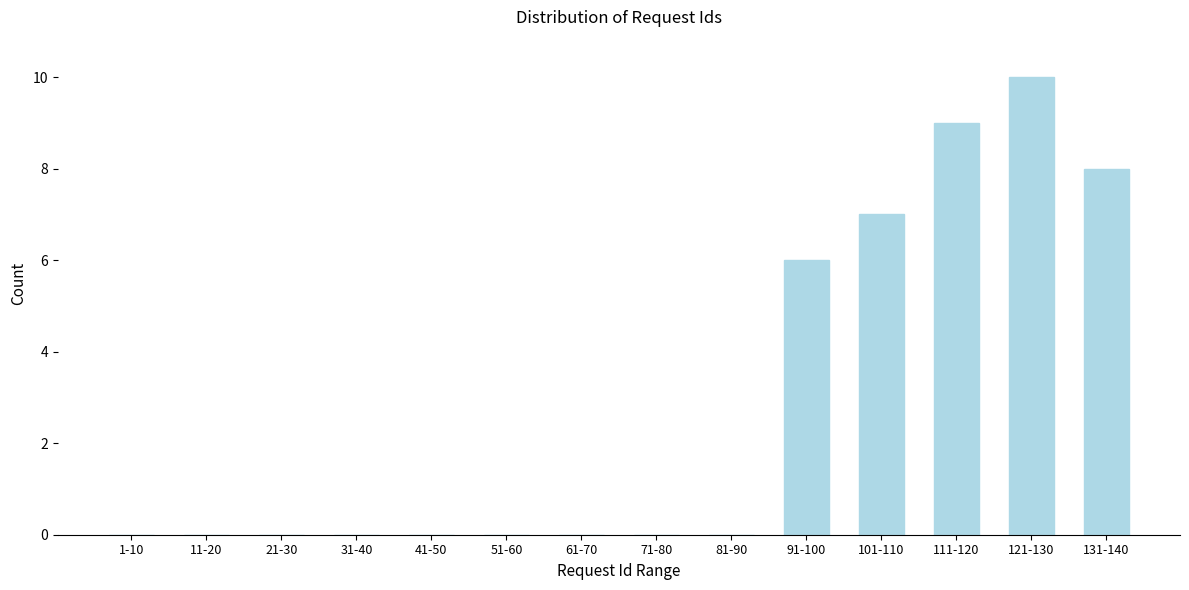

Reading right to left, list all the values displayed in this chart.

131-140=8	121-130=10	111-120=9	101-110=7	91-100=6	81-90=0	71-80=0	61-70=0	51-60=0	41-50=0	31-40=0	21-30=0	11-20=0	1-10=0